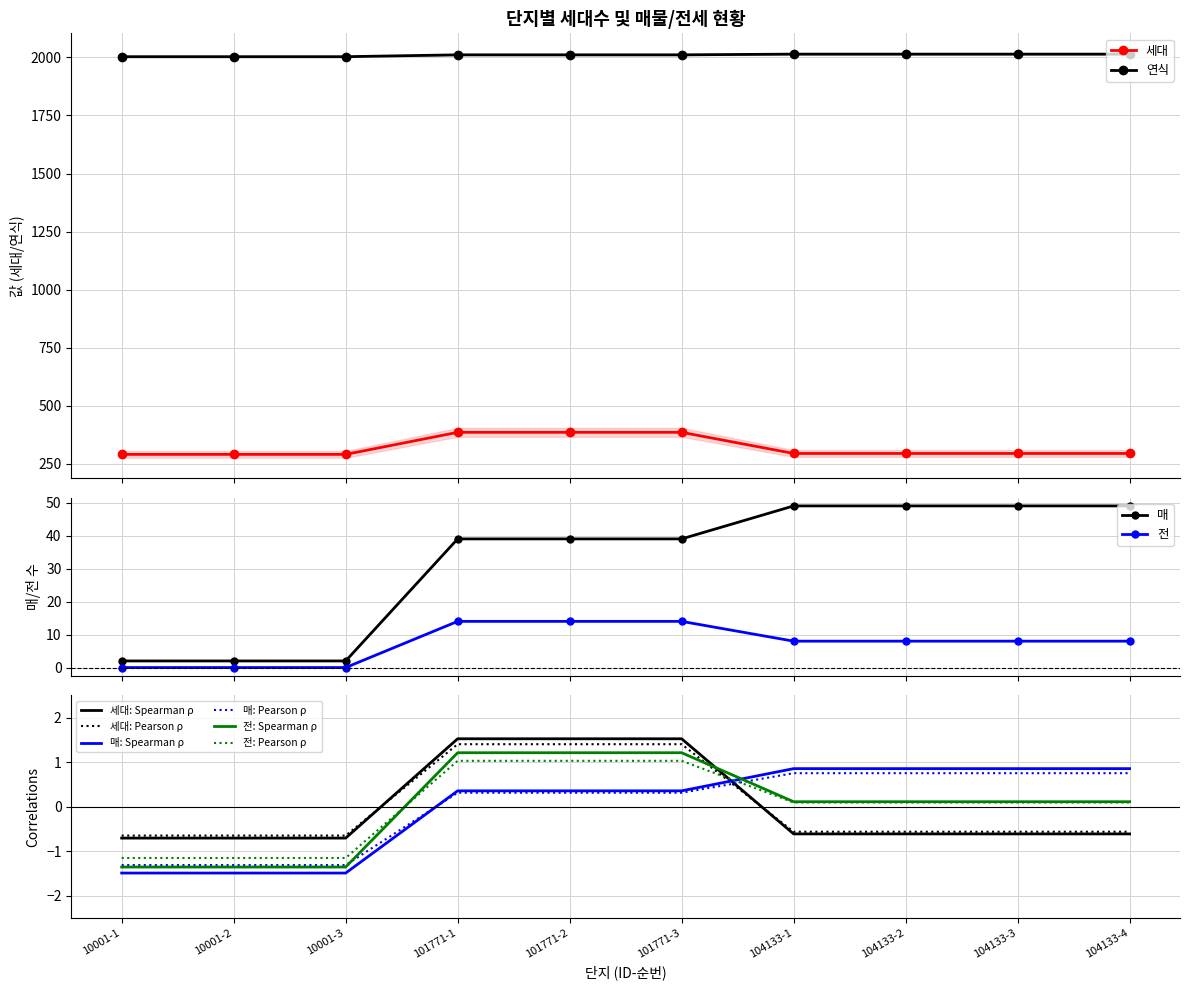

Rank the series at 104133-4 from lowest to highest value.

매, 전, 세대, 연식